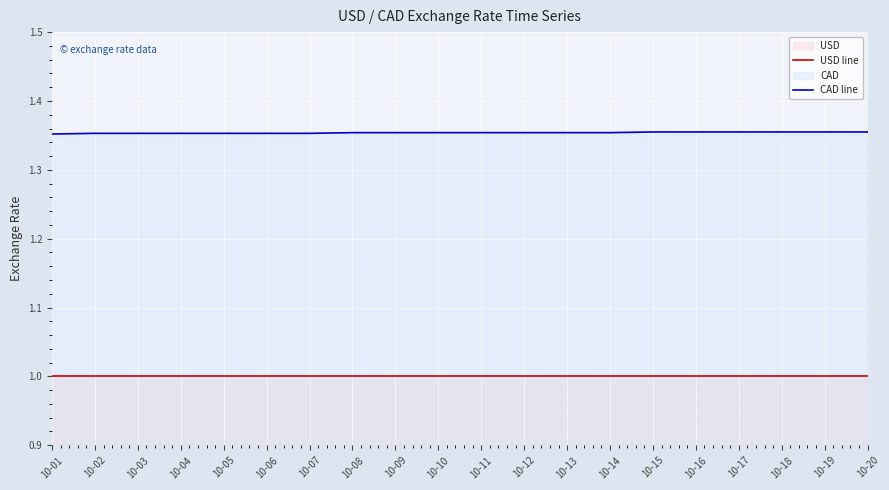

How many data points does each series have?

20